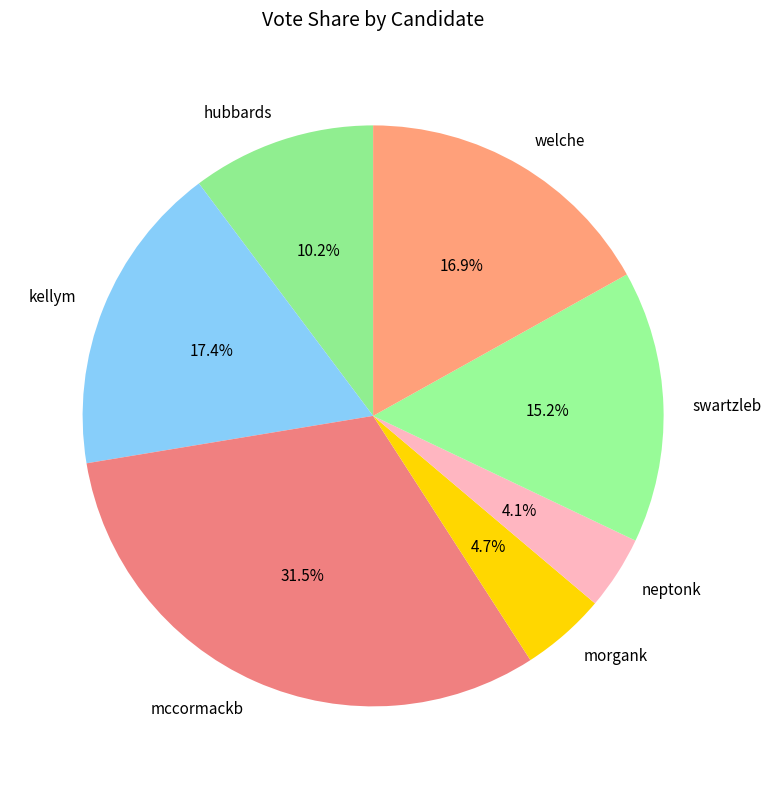

Which category has the biggest portion of the pie?

mccormackb